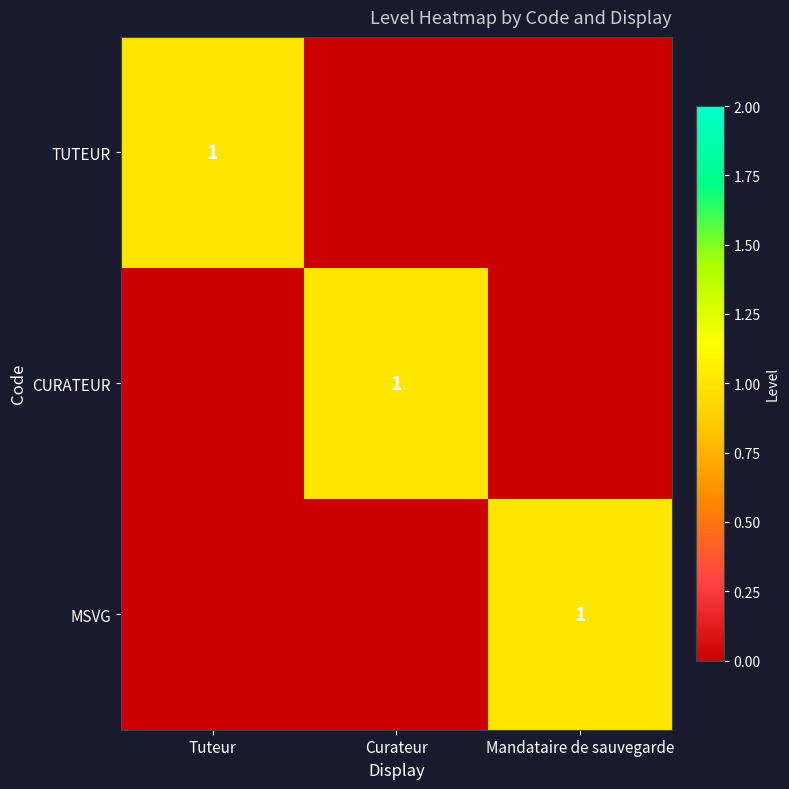

Is it true that MSVG equals 0 at Mandataire de sauvegarde?

False